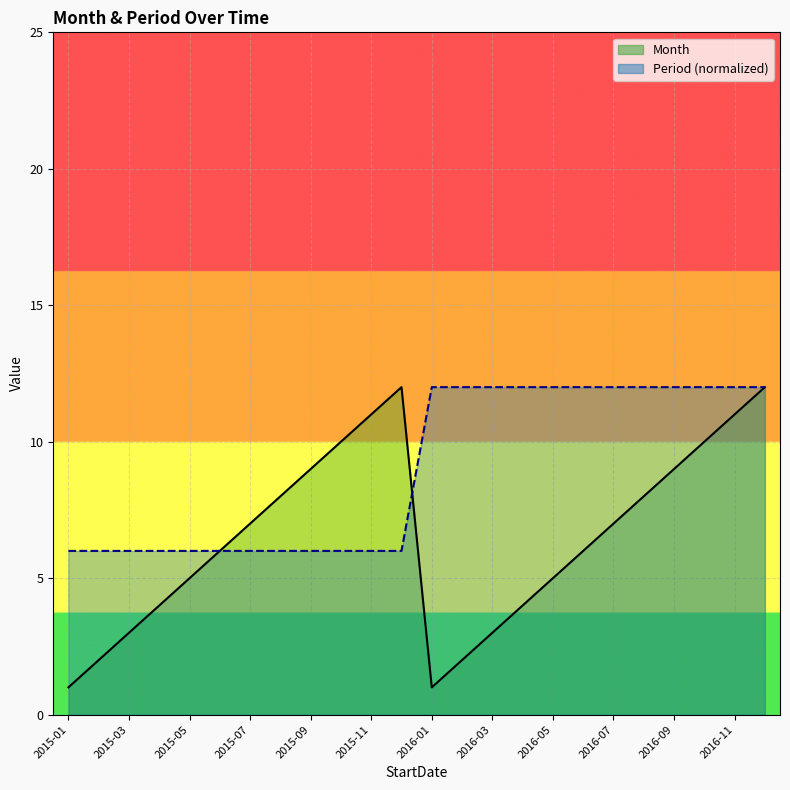

At which category is the sum across all series the highest?

2016-12